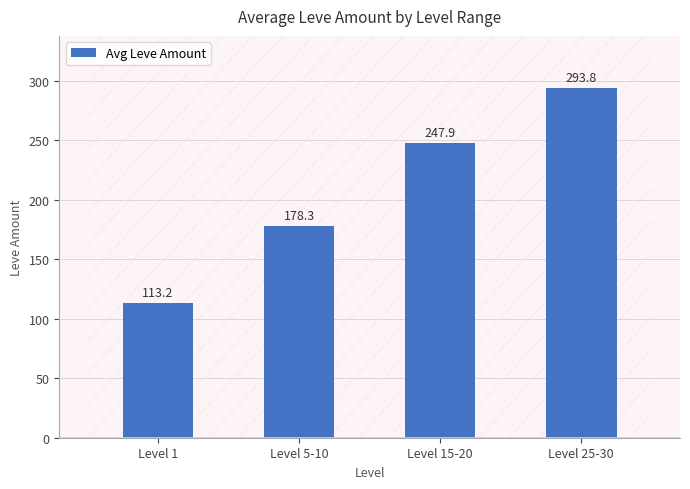

At which category does the chart reach its peak across all series?

Level 25-30